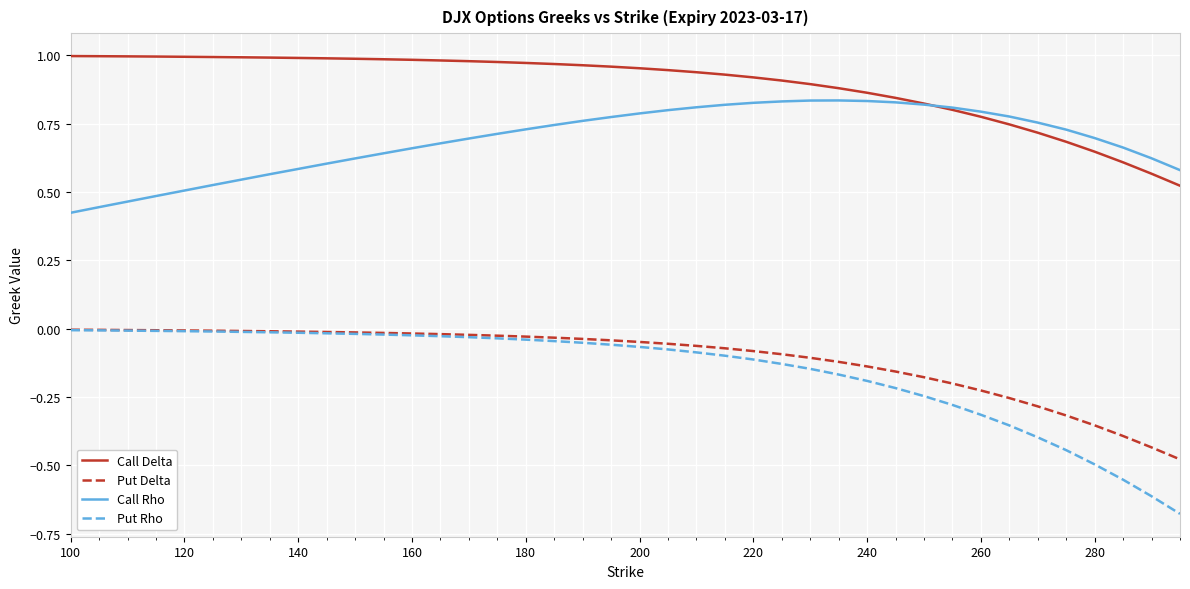

True or false: Put Delta and Call Rho intersect in this chart.

False